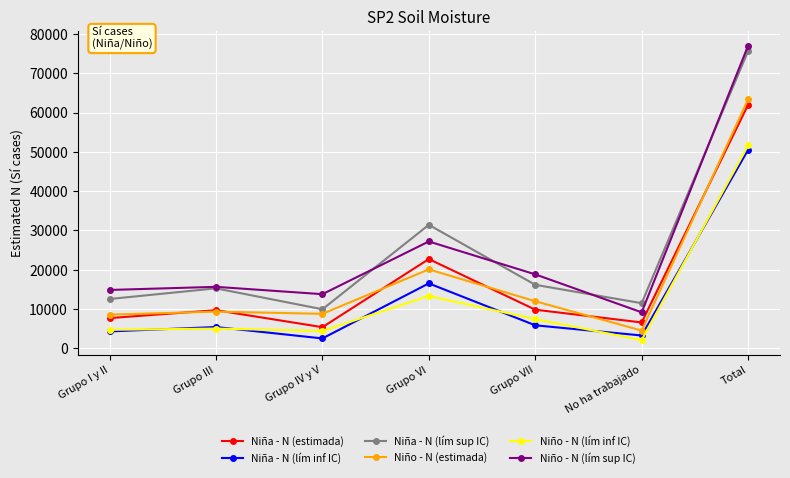

At which label is Niña - N (lím sup IC) closest to 42798?

Grupo VI